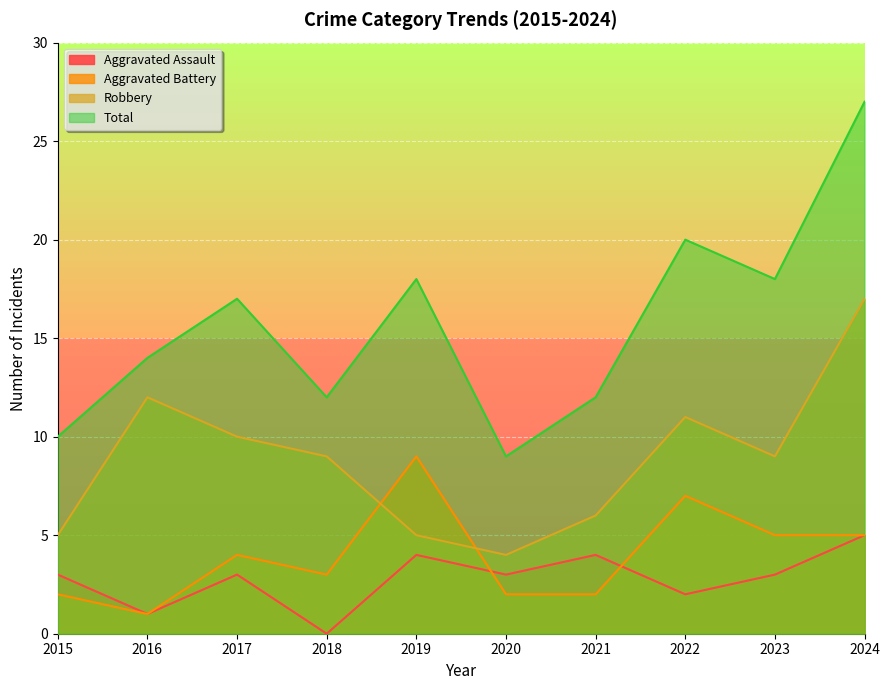

How many data points in Aggravated Assault are above 3?

3